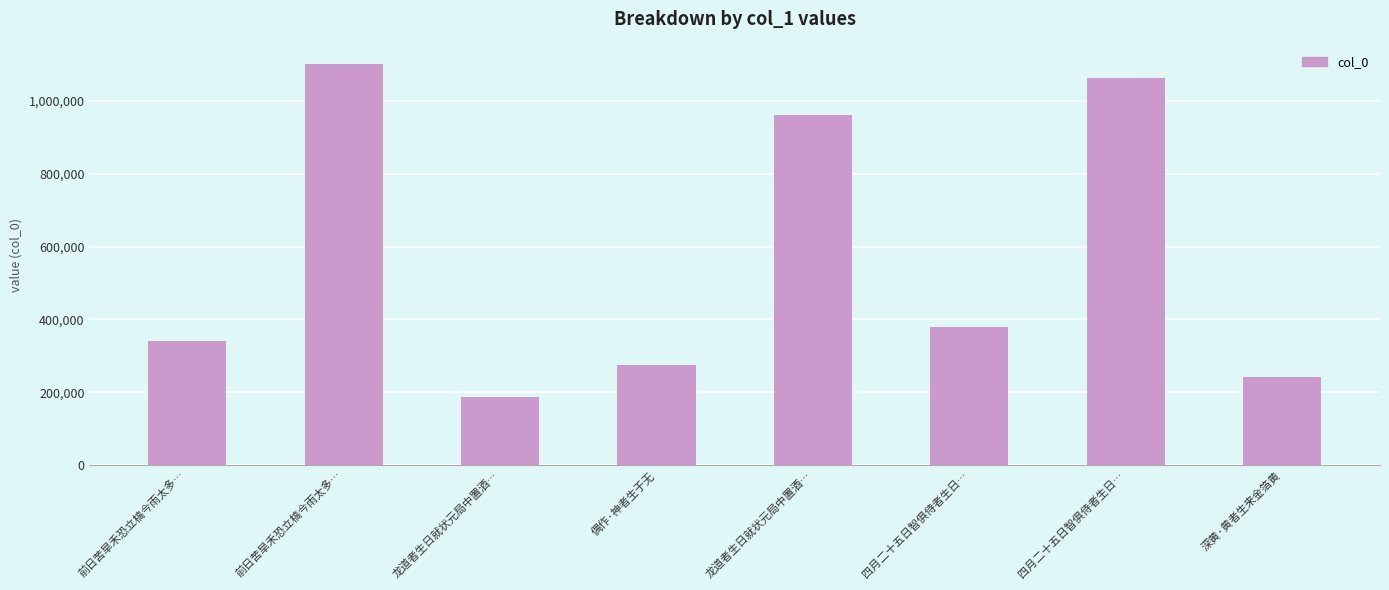

Approximately how many times larger is the value at 四月二十五日智俱侍者生日… compared to 前日苦旱禾恐立槁今雨太多…?

0.3